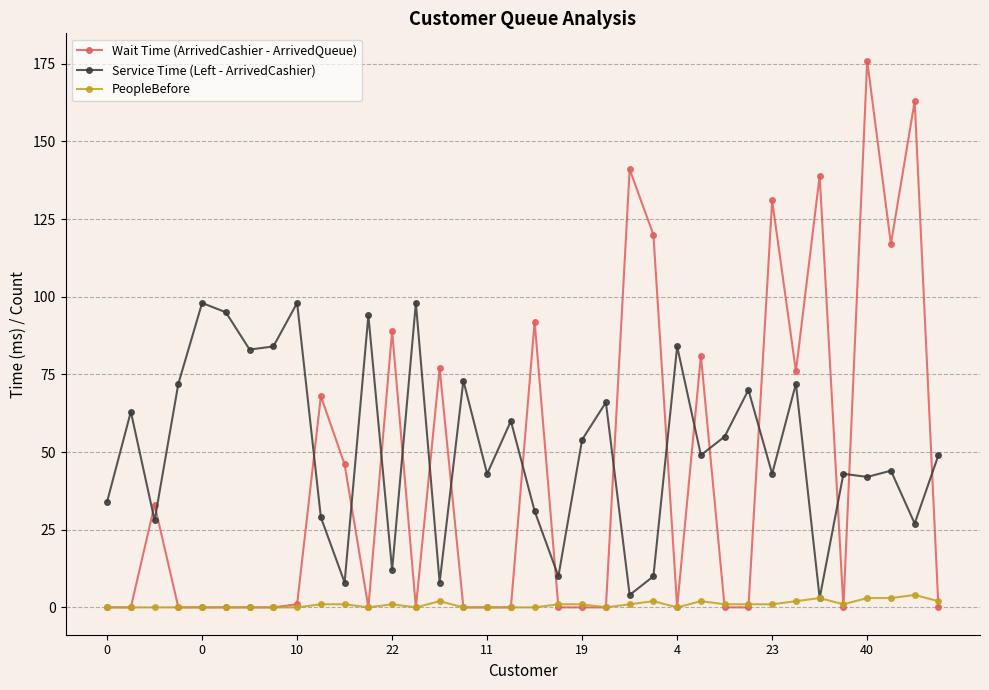

What are all the series names shown in the legend?

Wait Time (ArrivedCashier - ArrivedQueue), Service Time (Left - ArrivedCashier), PeopleBefore